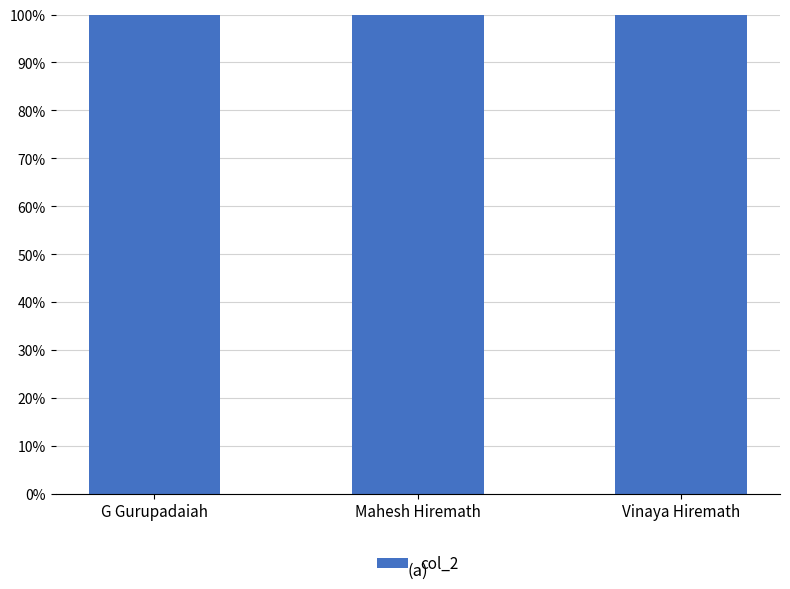

What is the sum of all values?

428854203